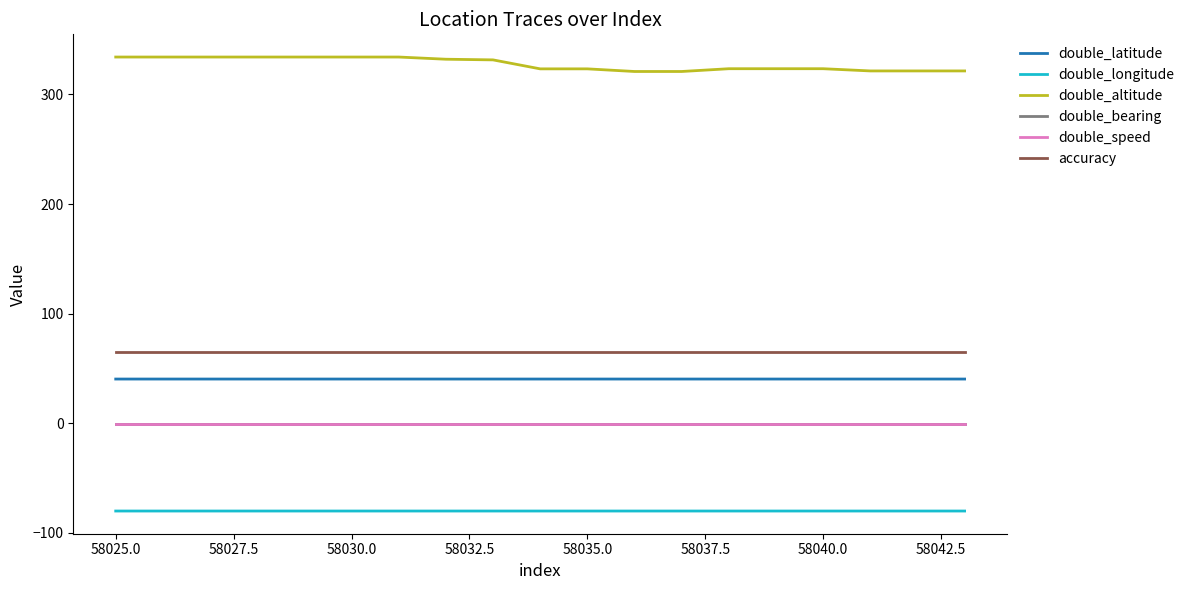

True or false: accuracy and double_speed cross at least once.

False